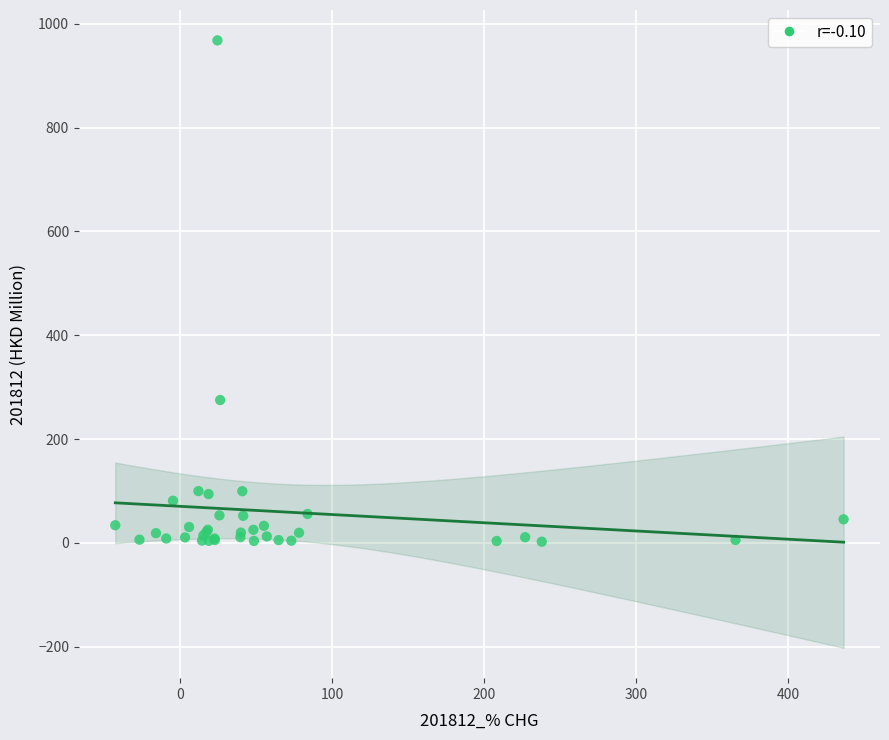

What Y value in the scatter plot is closest to 485?

275.1